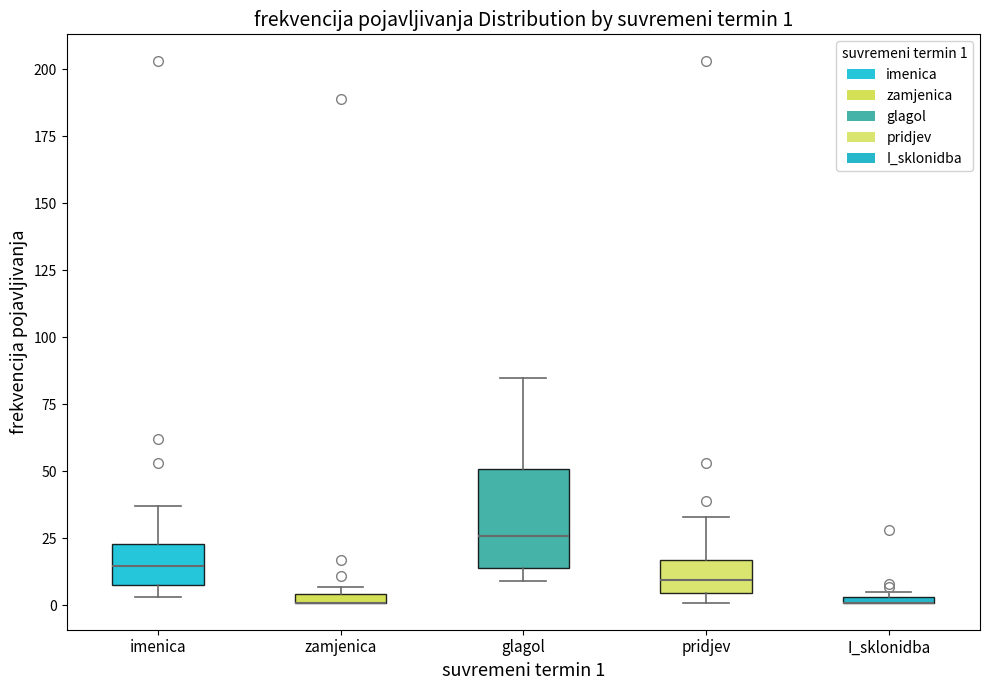

Comparing the boxes themselves (not the whiskers), which one is the tallest?

glagol